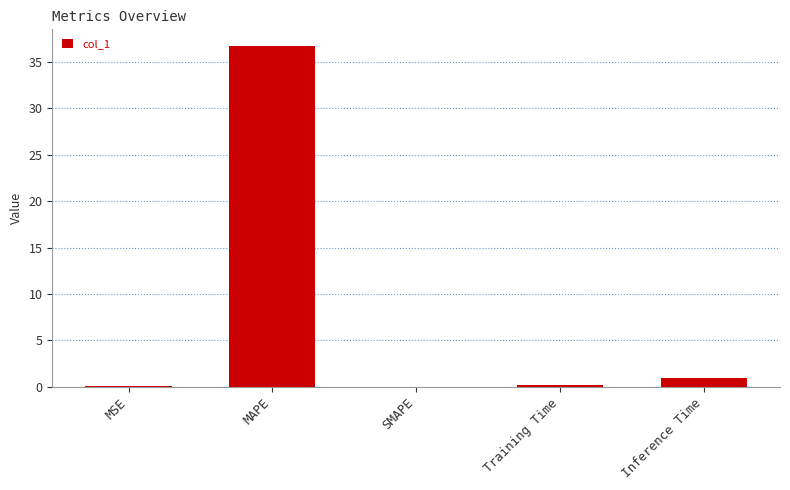

The chart shows a value of 9.4 at MAPE. True or false?

False